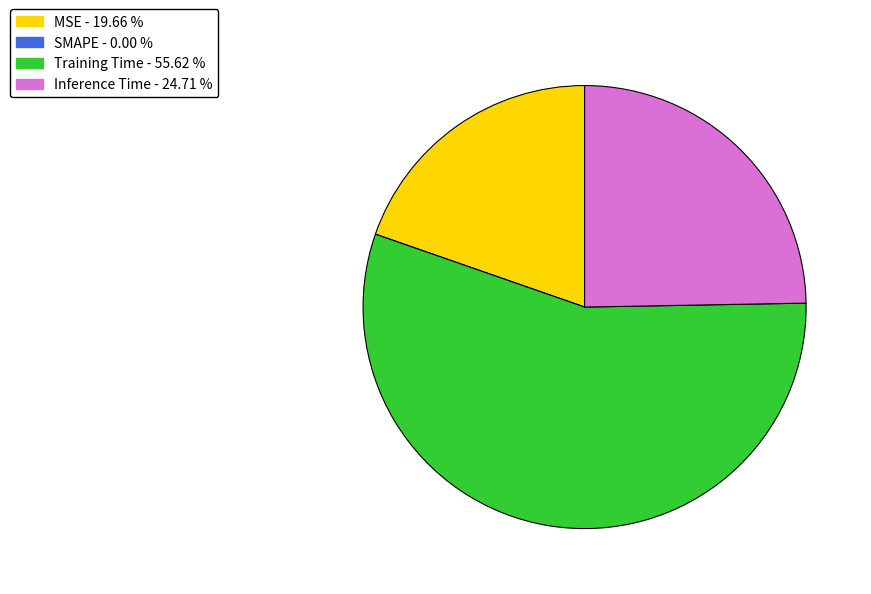

Does MSE represent more than half of the total?

No